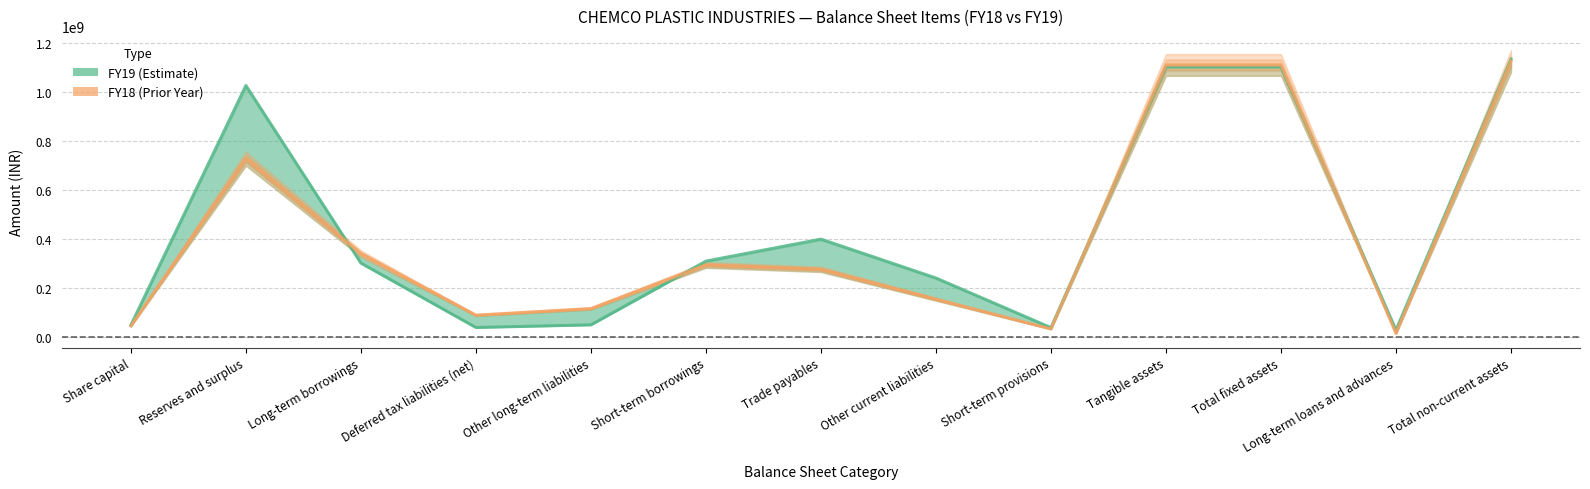

What is the value of the FY18 point at the 5th from the left?

114352000